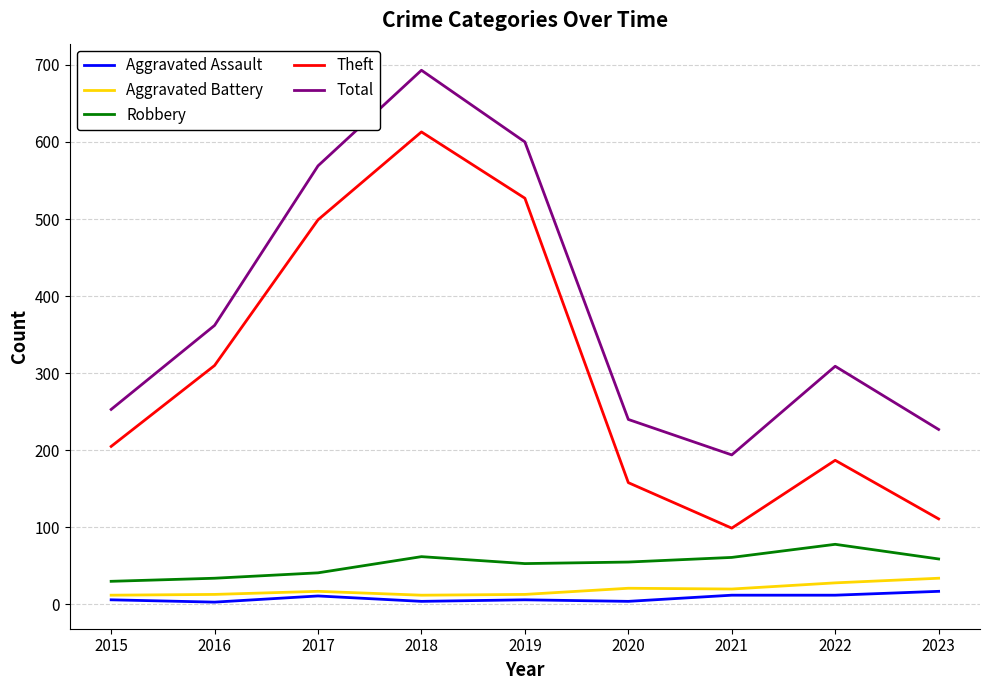

True or false: Total has a value of 309 at 2022.

True